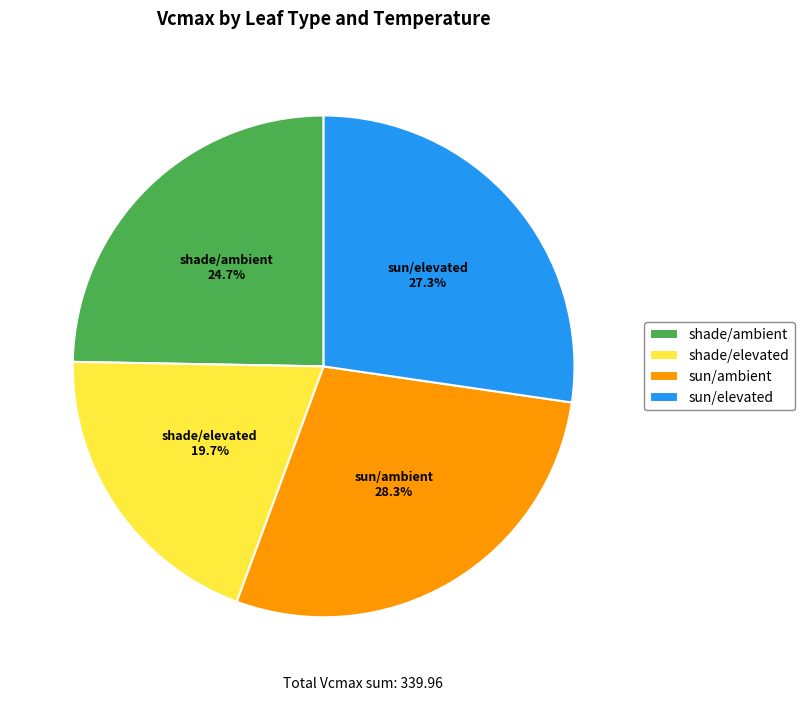

What is the total percentage of shade/ambient and sun/ambient?

53.0%